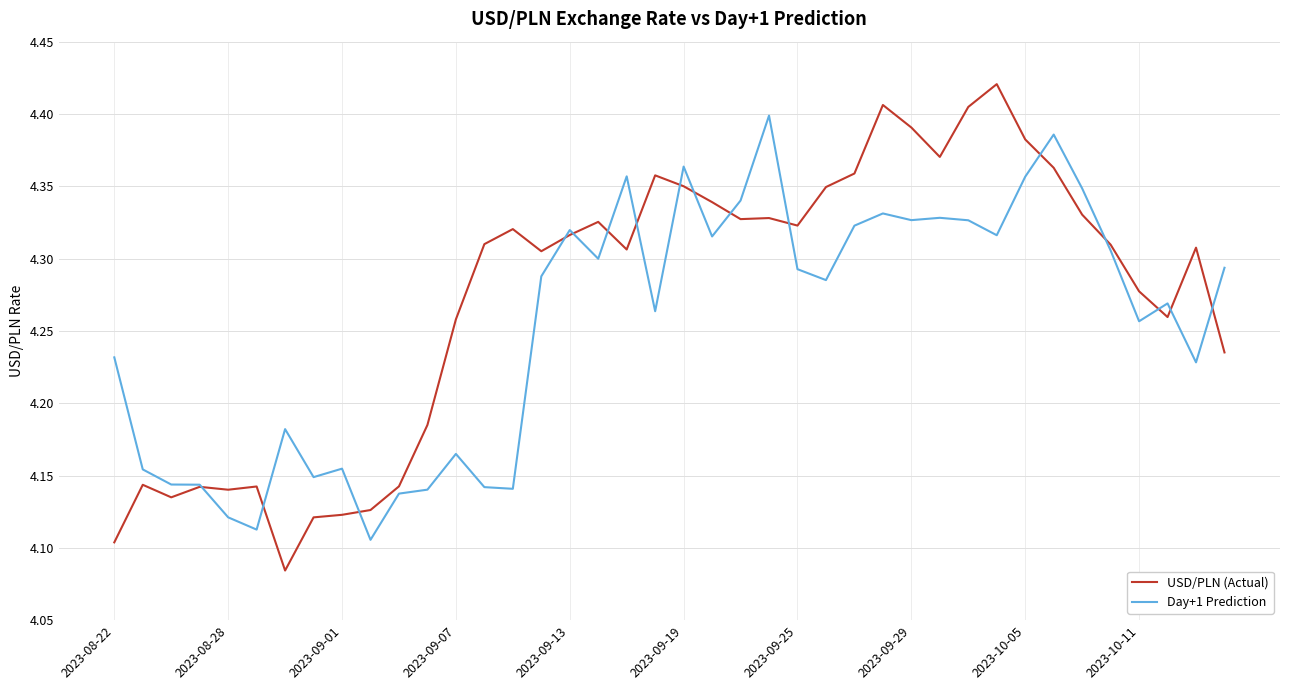

After their last crossing, which series has the higher values: USD/PLN (Actual) or Day+1 Prediction?

Day+1 Prediction